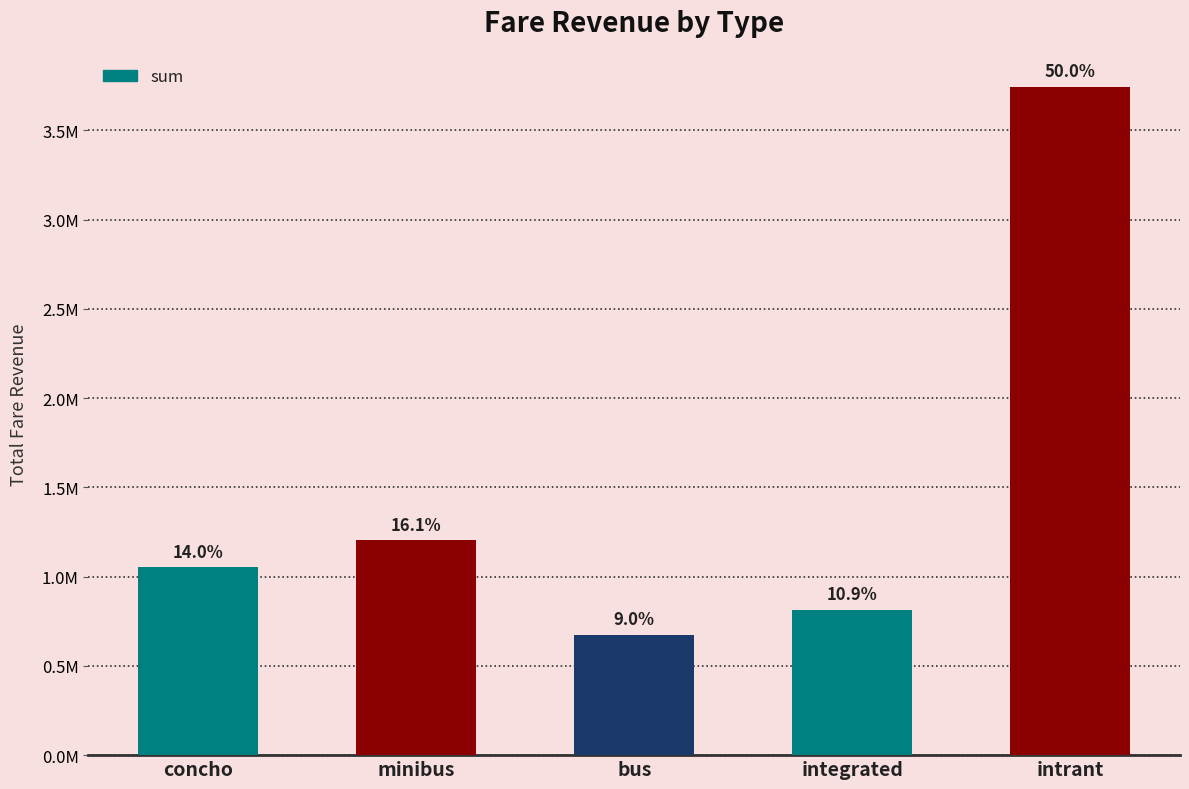

Is it true that the value at intrant is 1007619.8?

False